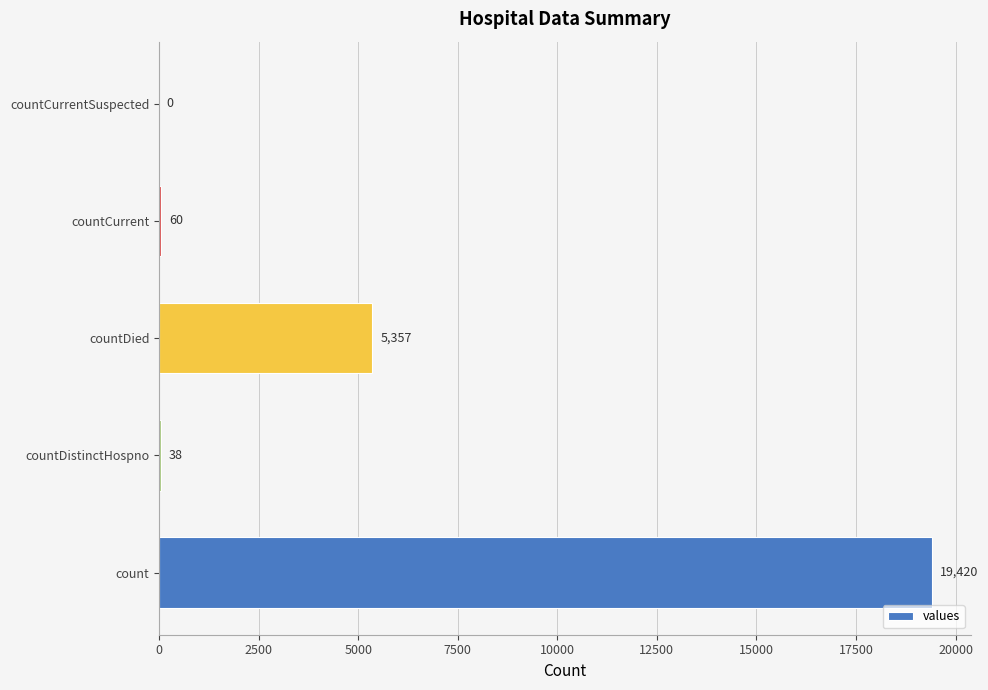

The value at countDistinctHospno is 38. True or false?

True